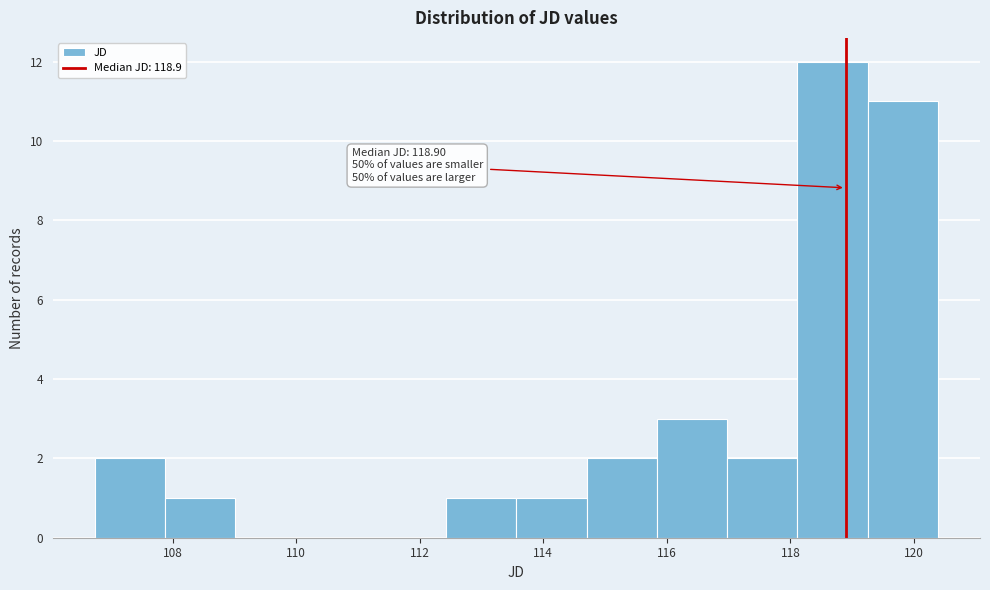

Which range on the x-axis has the tallest bar?

118.2 to 119.2